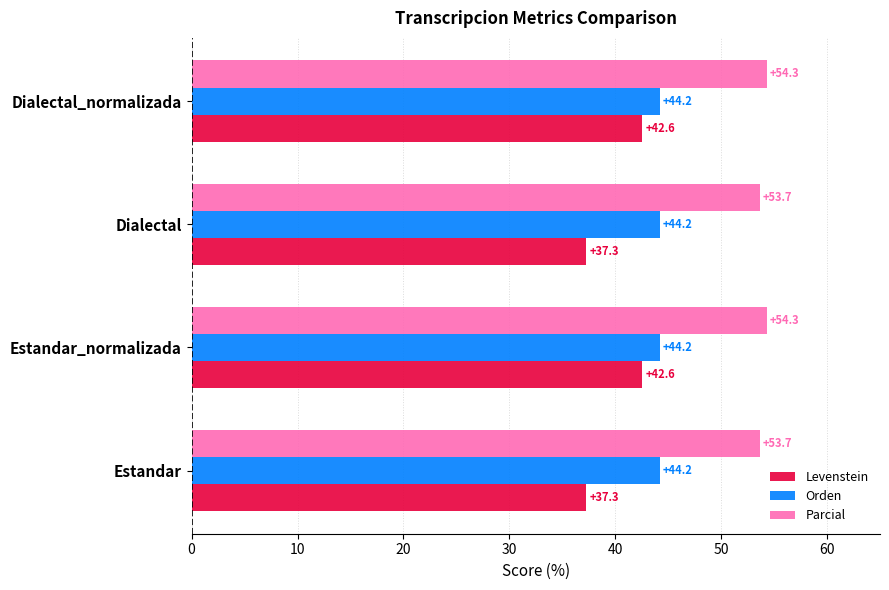

Which series has the largest range (max minus min)?

Levenstein